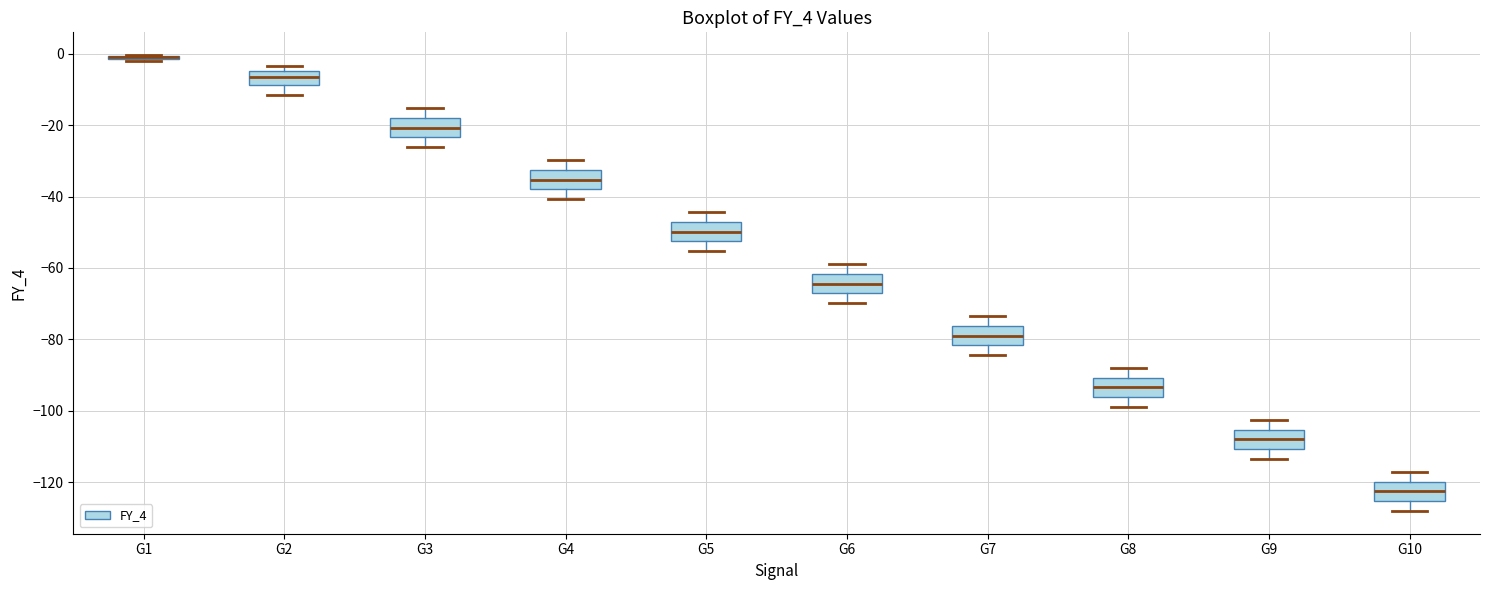

Reading left to right, transcribe this box plot: for each box, give where its median line is, the range the box spans, and where its two whiskers end, as read against the y-axis. The values are not printed on the chart, so give them approximately, as read against the axis.

G1: box collapsed to a line at -2, whiskers -2 to 0
G2: median -6, box -8 to -4, whiskers -12 to -4 (just above the box's upper edge)
G3: median -20, box -24 to -18, whiskers -26 to -16
G4: median -36, box -38 to -32, whiskers -40 to -30
G5: median -50, box -52 to -48, whiskers -56 to -44
G6: median -64, box -68 to -62, whiskers -70 to -58
G7: median -78, box -82 to -76, whiskers -84 to -74
G8: median -94, box -96 to -90, whiskers -98 to -88
G9: median -108, box -110 to -106, whiskers -114 to -102
G10: median -122, box -126 to -120, whiskers -128 to -118